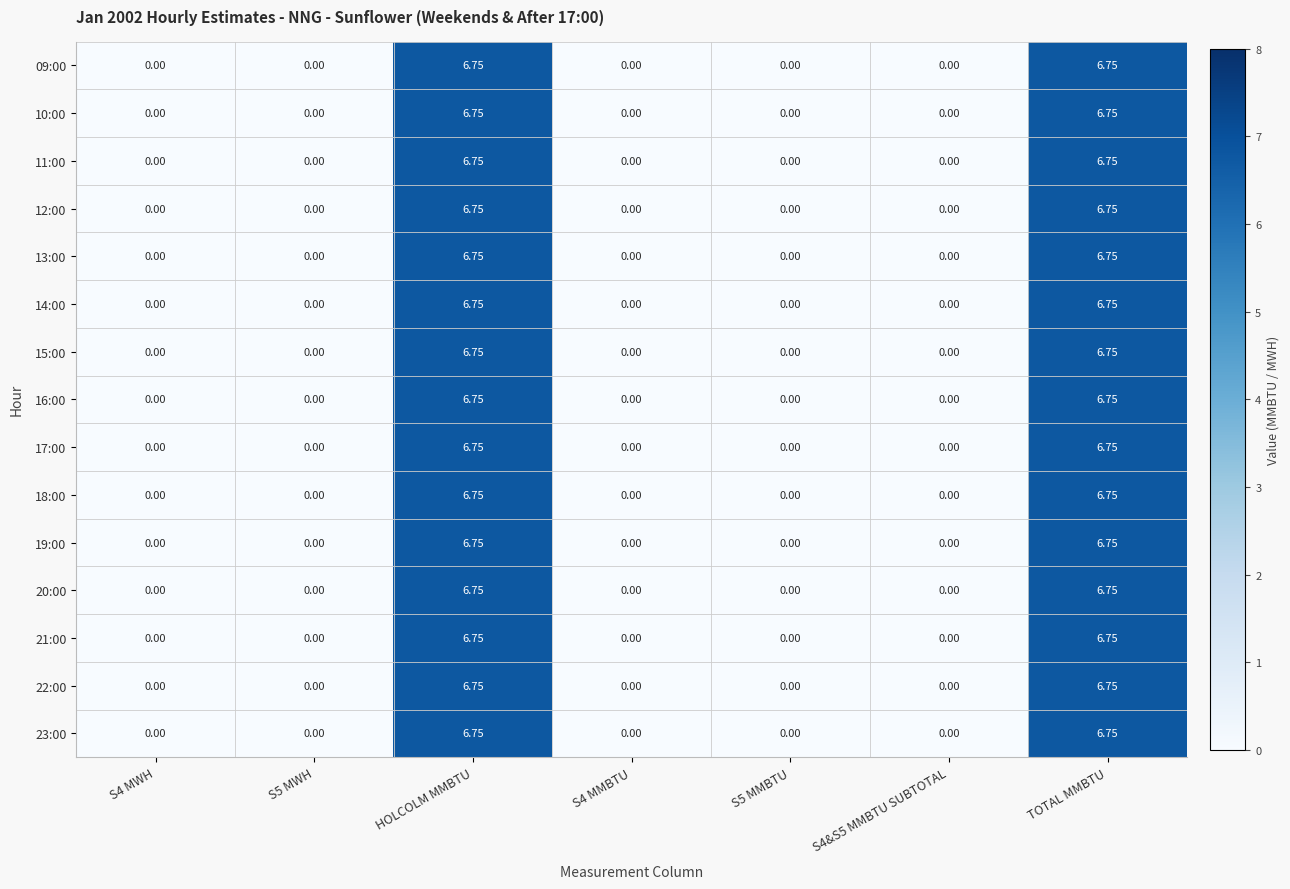

Is the value of 11:00 at S4 MWH greater than the value of 09:00 at TOTAL MMBTU?

No